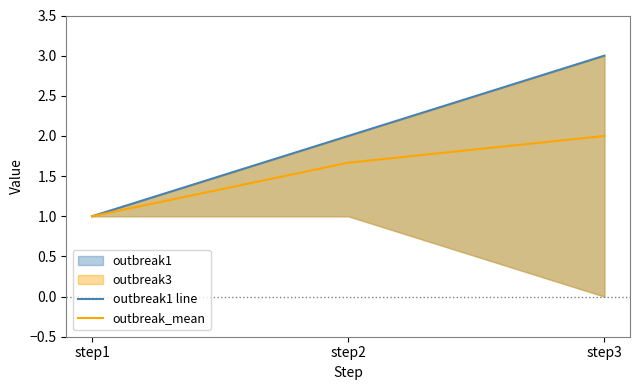

What is the greatest value displayed?

3.0